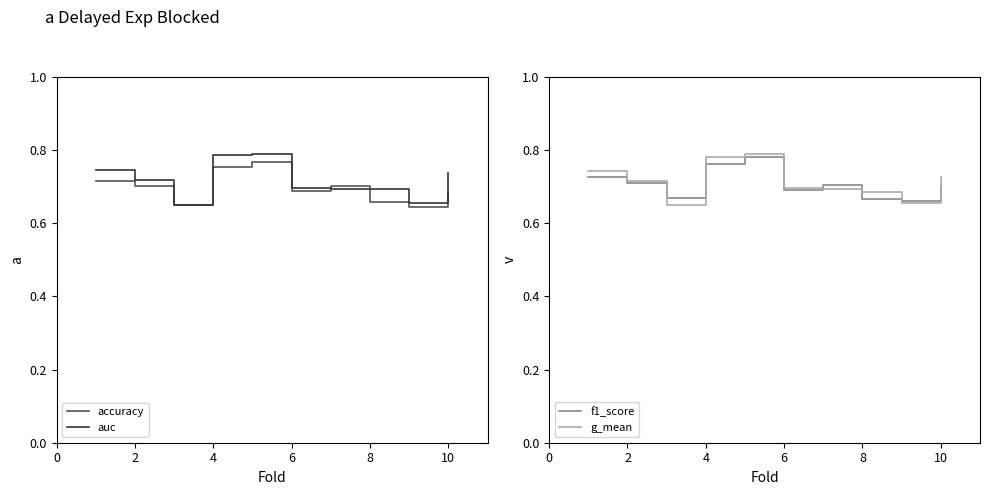

The value of g_mean at 8 is 1.0. True or false?

False